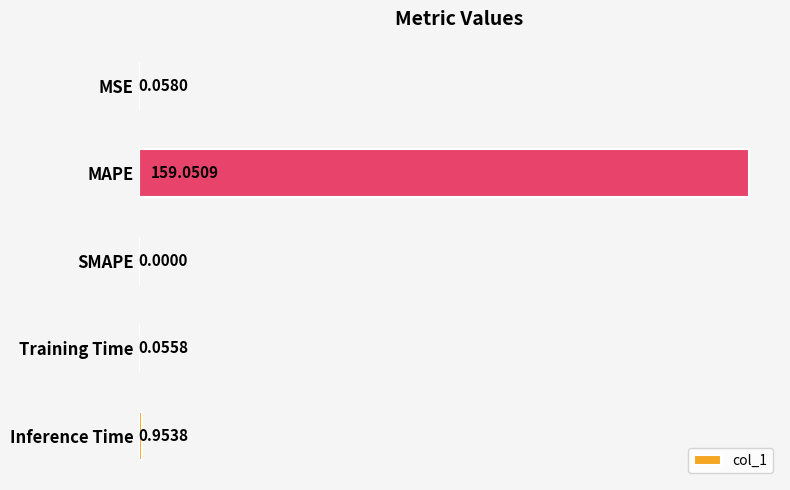

At which label is the value closest to 79?

Inference Time